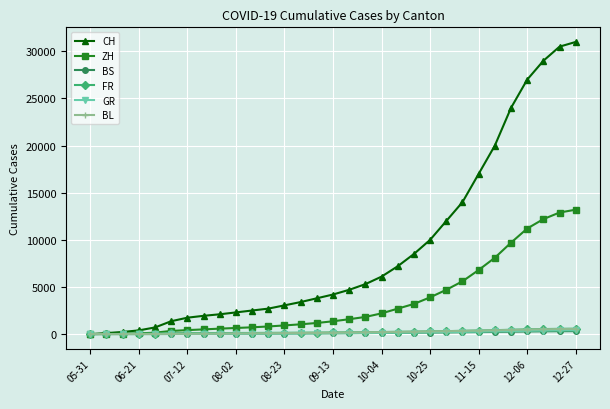

What is the maximum value shown in the chart?

31000